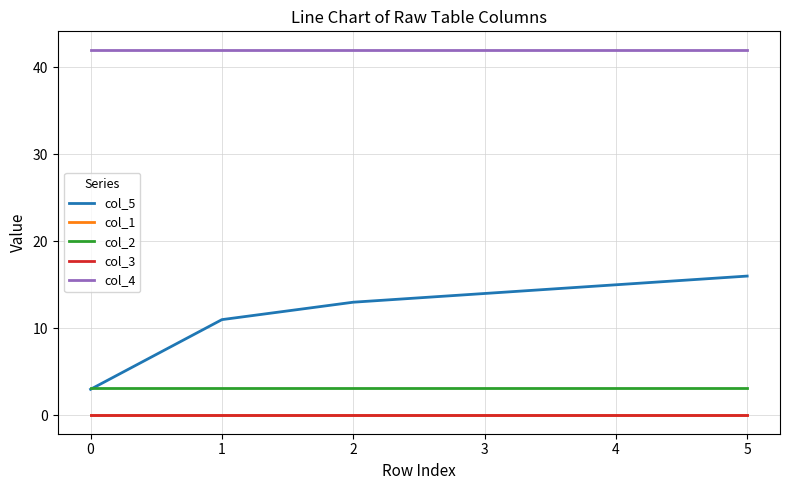

Does the chart have visible grid lines?

Yes